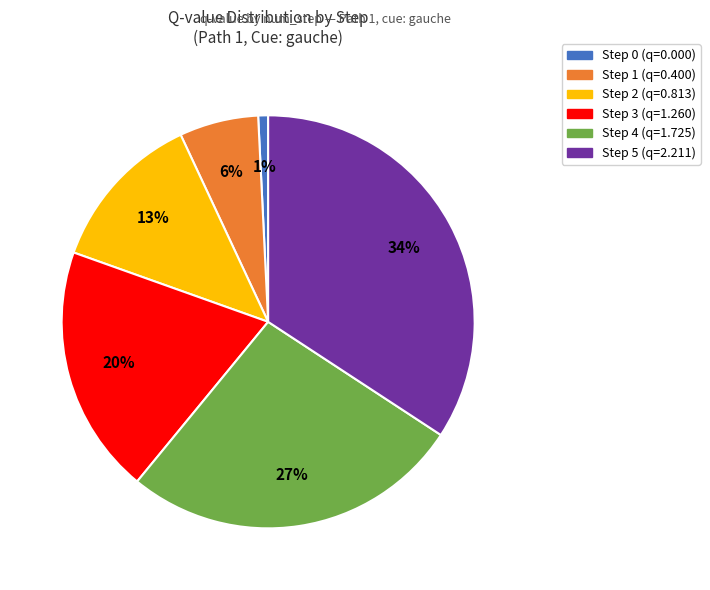

Which category has the smallest portion of the pie?

Step 0